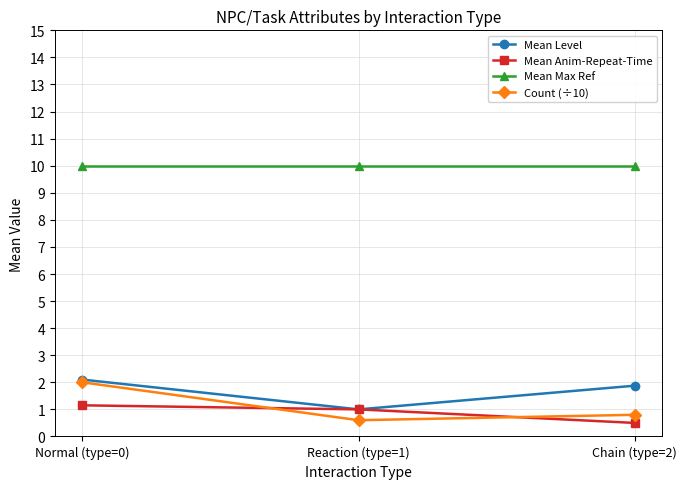

What position from the right is Chain (type=2)?

1